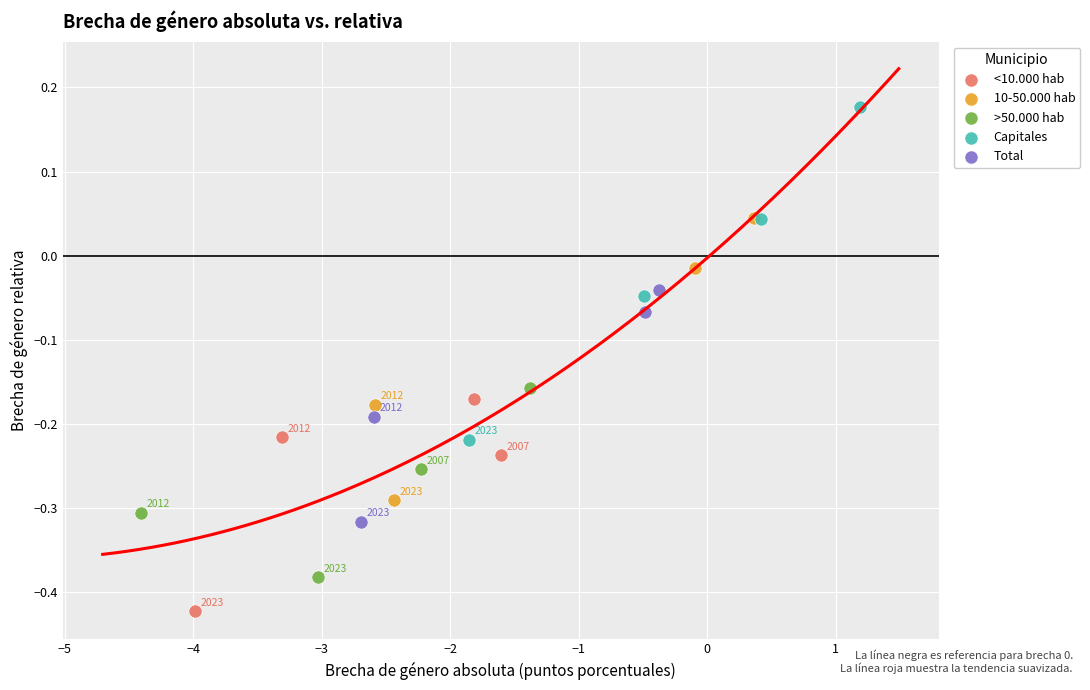

Which series has the widest spread of Y values?

Capitales